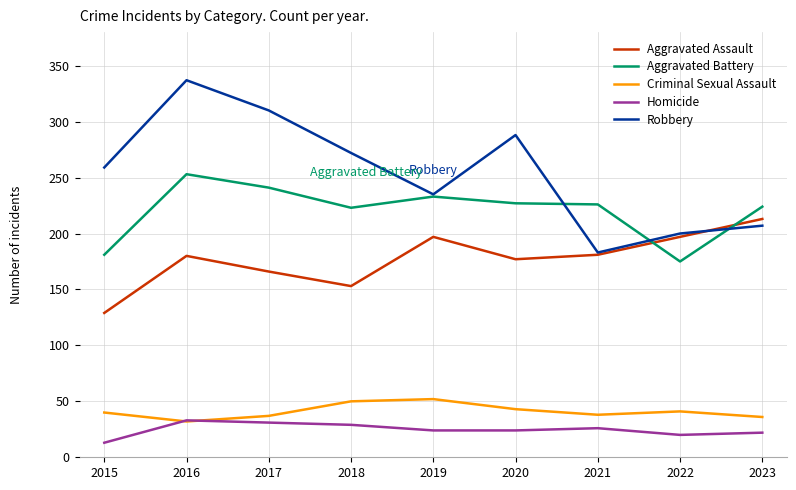

Rank the series by their maximum value, from lowest to highest.

Homicide, Criminal Sexual Assault, Aggravated Assault, Aggravated Battery, Robbery